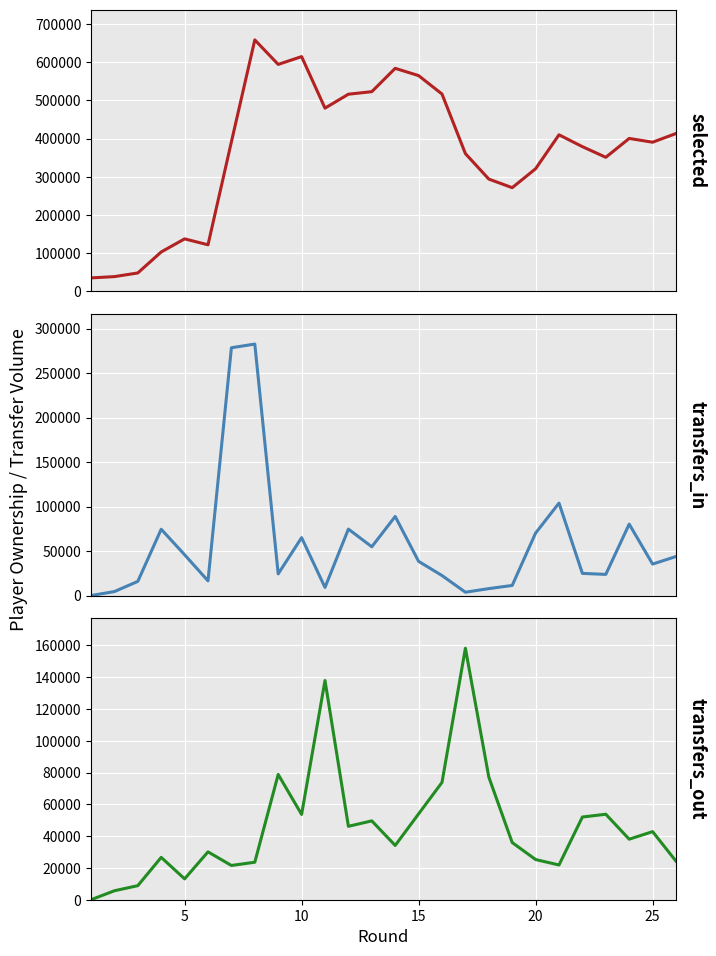

What is the average value of the transfers_in series?

57742